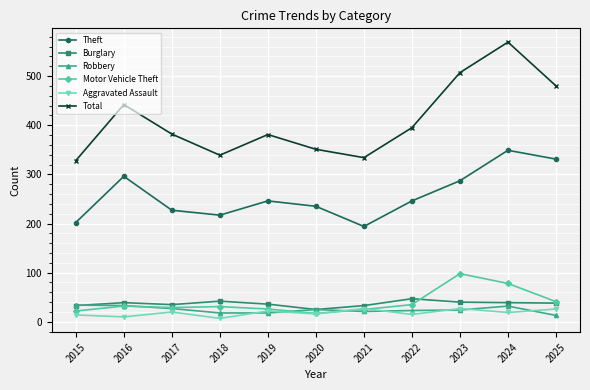

What is the difference between the highest and lowest values at 2024?

550